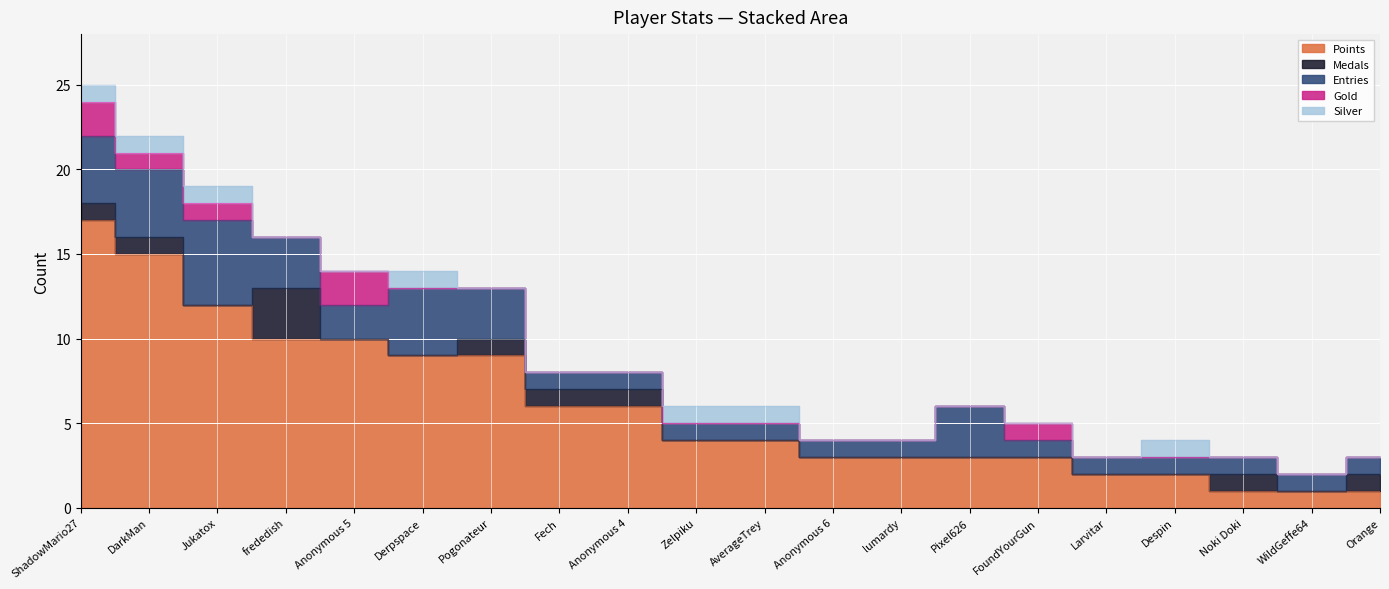

In Entries, how many points are higher than both neighbors (excluding endpoints)?

3